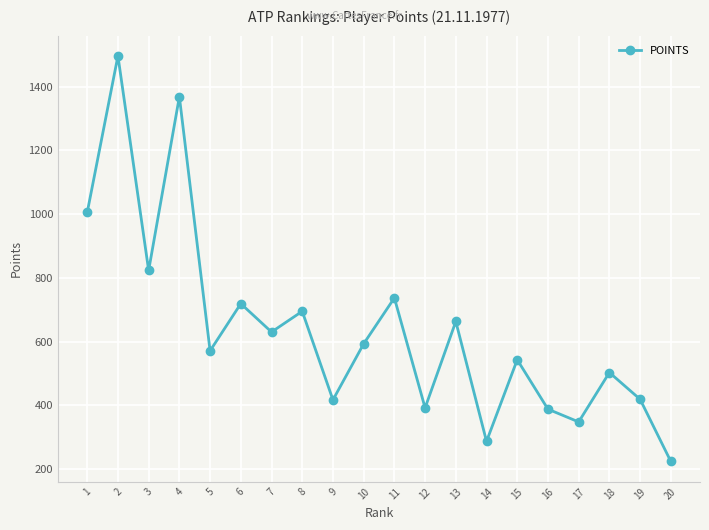

True or false: the data has more than 2 interior local peaks.

True